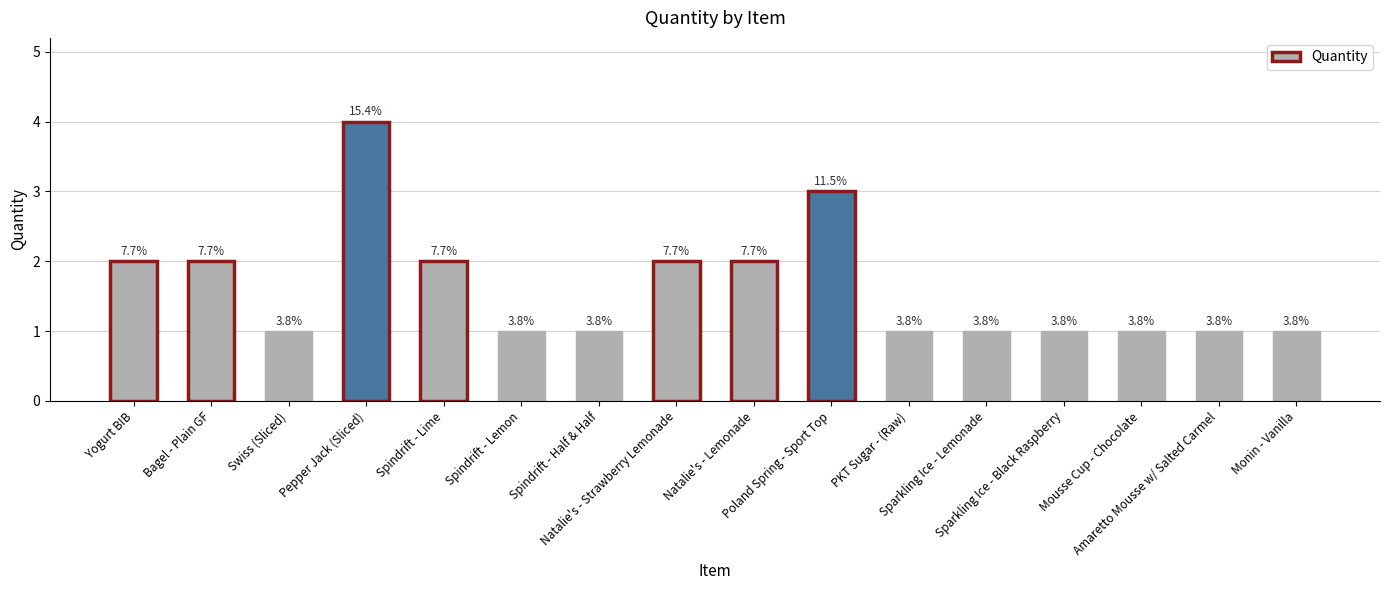

Rank the categories by value from highest to lowest.

Pepper Jack (Sliced), Poland Spring - Sport Top, Yogurt BIB, Bagel - Plain GF, Spindrift - Lime, Natalie's - Strawberry Lemonade, Natalie's - Lemonade, Swiss (Sliced), Spindrift - Lemon, Spindrift - Half & Half, PKT Sugar - (Raw), Sparkling Ice - Lemonade, Sparkling Ice - Black Raspberry, Mousse Cup - Chocolate, Amaretto Mousse w/ Salted Carmel, Monin - Vanilla